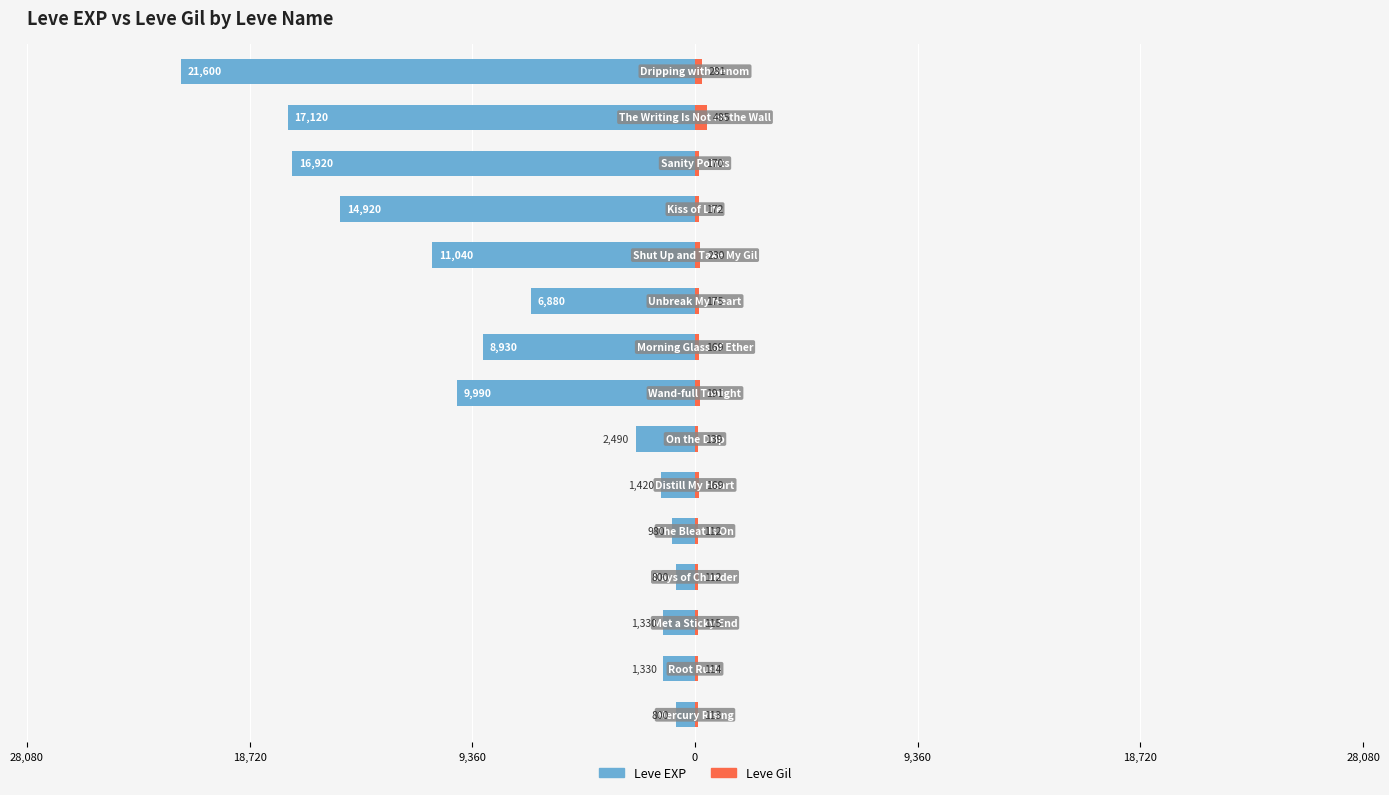

Reading right to left, list all the values displayed in this chart.

Leve EXP: -21600	-17120	-16920	-14920	-11040	-6880	-8930	-9990	-2490	-1420	-980	-800	-1330	-1330	-800
Leve Gil: 281	485	170	172	230	175	169	191	139	169	112	112	115	114	113